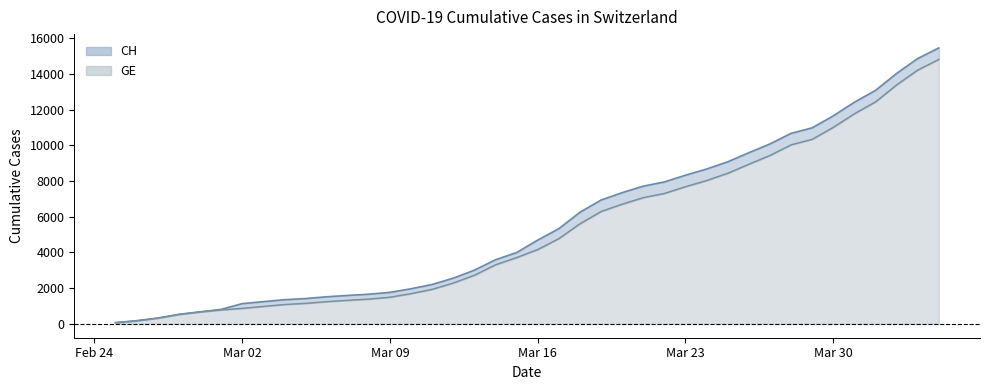

True or false: GE and CH cross at least once.

False